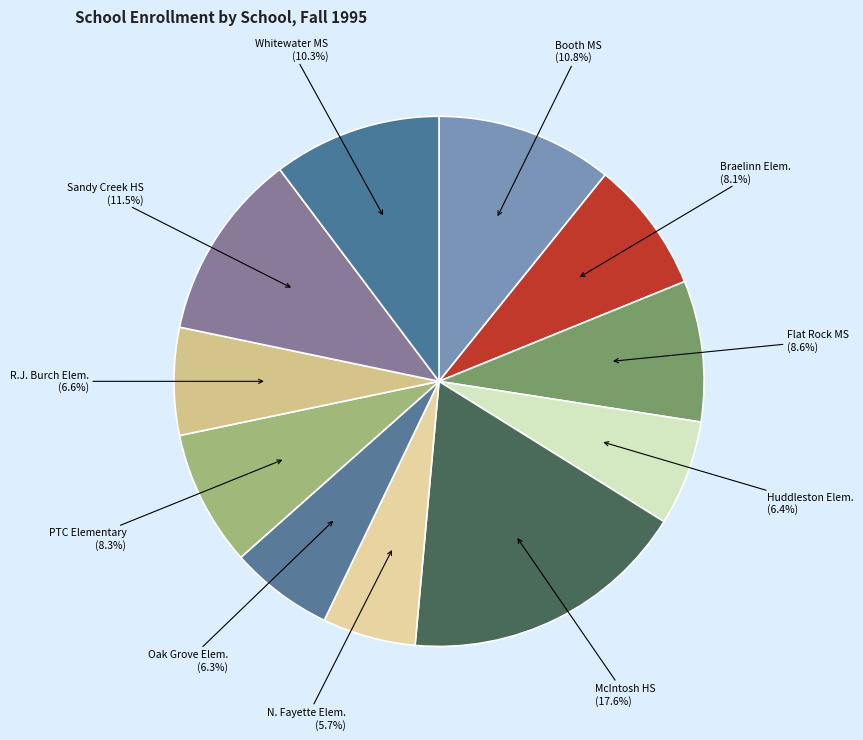

What is the largest slice in the pie chart?

McIntosh HS